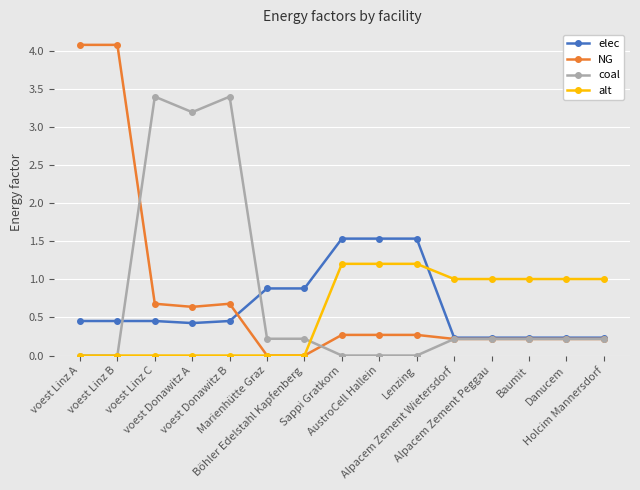

Rank the series by their maximum value, from lowest to highest.

alt, elec, coal, NG